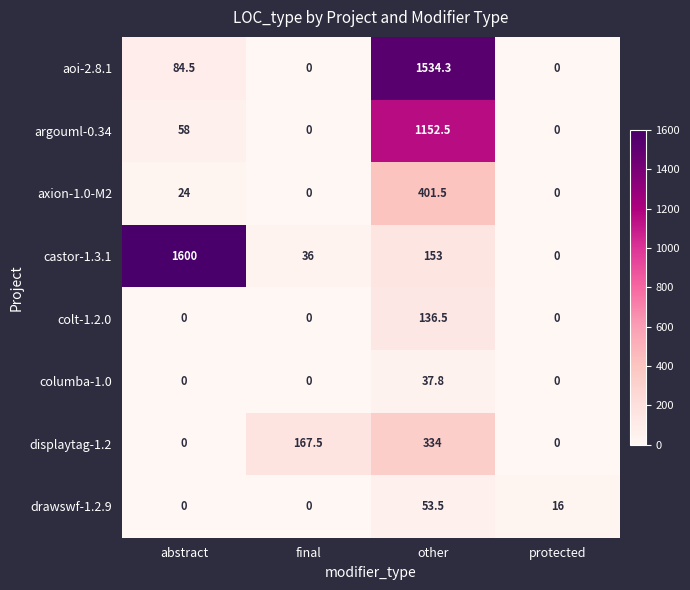

Between abstract and final, which series saw the biggest shift?

castor-1.3.1